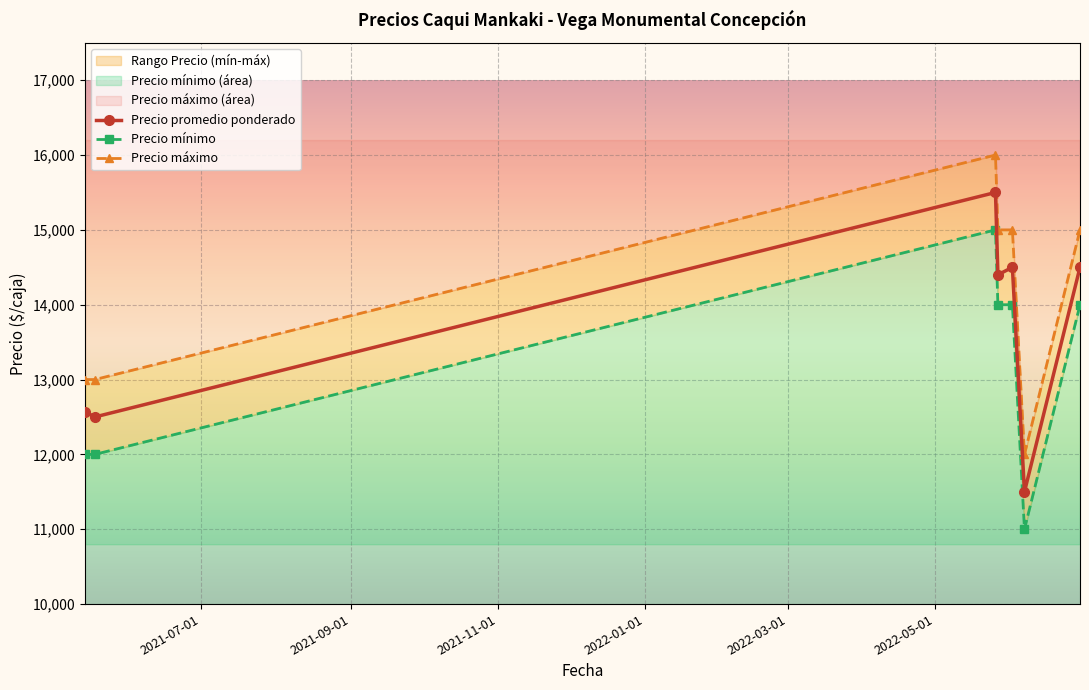

What is the sum of all Precio máximo values?

99000